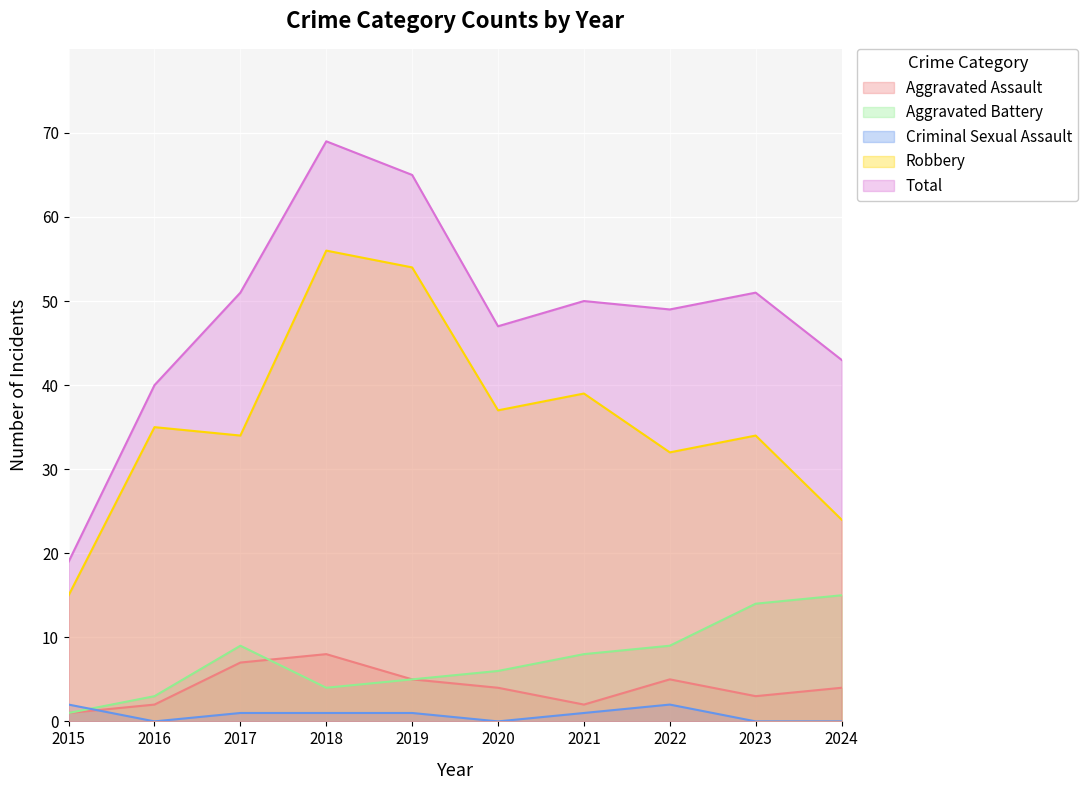

Does the chart display data point markers on the line(s)?

No